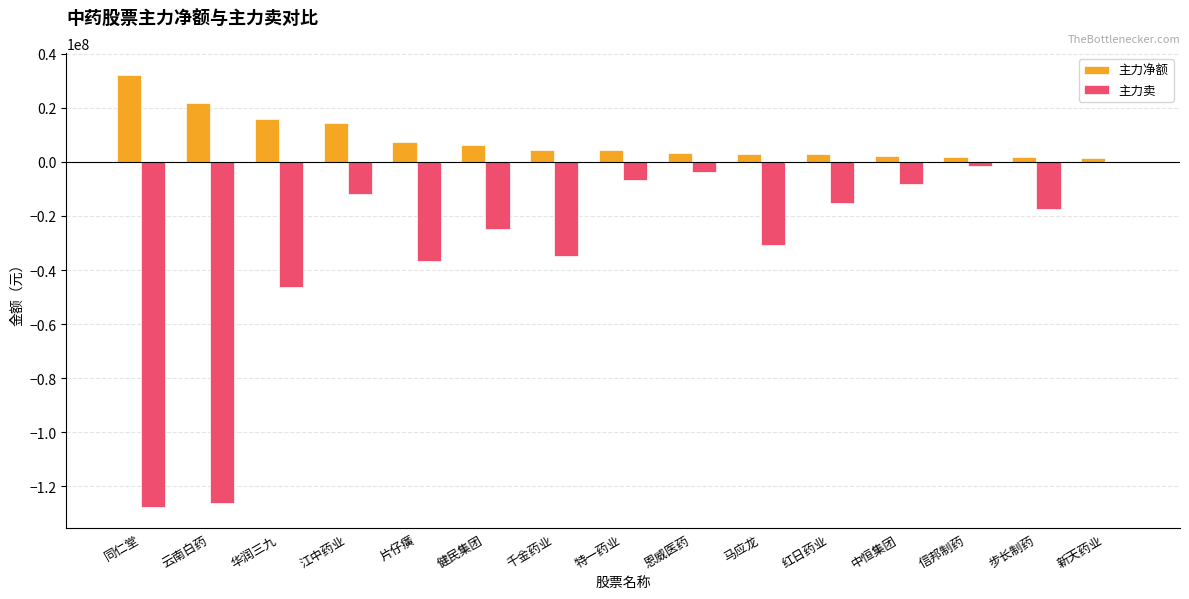

How many series are shown in this chart?

2